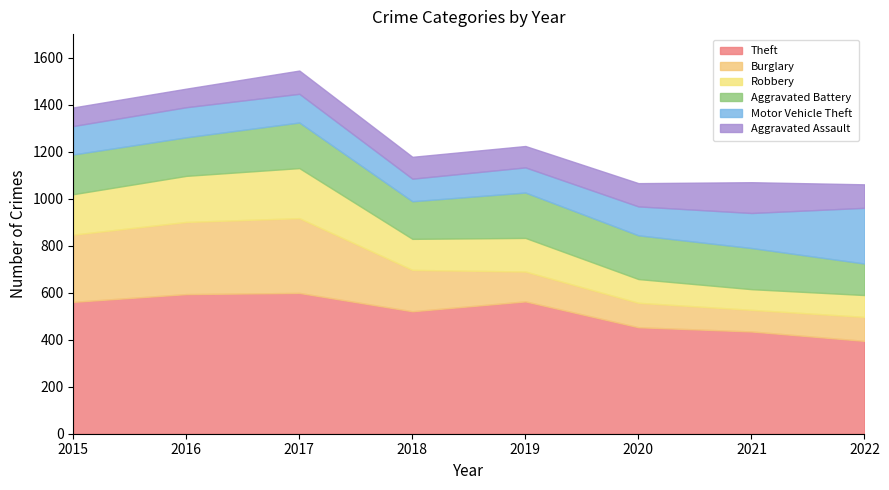

Reading right to left, transcribe all the data shown in this chart.

Theft: 2022=395	2021=435	2020=453	2019=563	2018=521	2017=599	2016=594	2015=561
Burglary: 2022=102	2021=92	2020=104	2019=127	2018=176	2017=318	2016=307	2015=286
Robbery: 2022=93	2021=88	2020=101	2019=143	2018=132	2017=213	2016=196	2015=172
Aggravated Battery: 2022=134	2021=175	2020=186	2019=193	2018=160	2017=194	2016=164	2015=169
Motor Vehicle Theft: 2022=237	2021=149	2020=123	2019=107	2018=96	2017=122	2016=128	2015=121
Aggravated Assault: 2022=100	2021=131	2020=99	2019=91	2018=93	2017=99	2016=79	2015=79